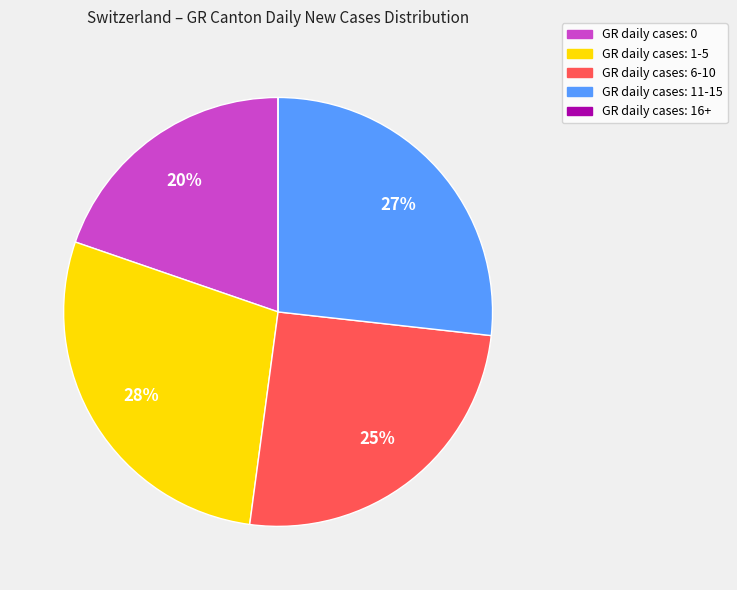

Is there a majority slice in this chart?

No